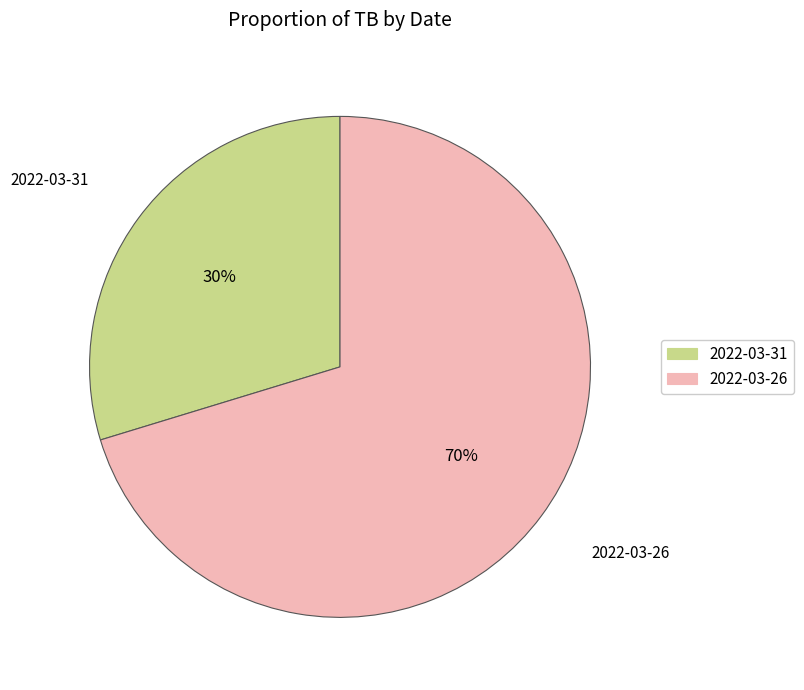

The 2022-03-26 slice represents 70% of the pie. True or false?

True